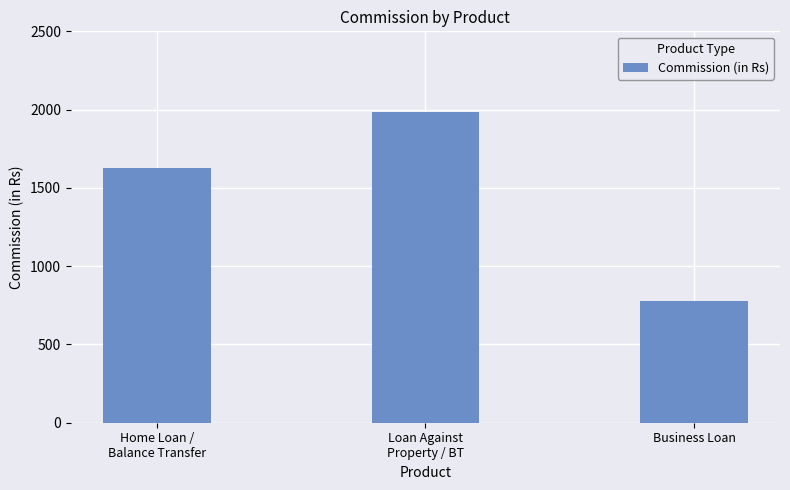

What is the minimum value shown in the chart?

780.0